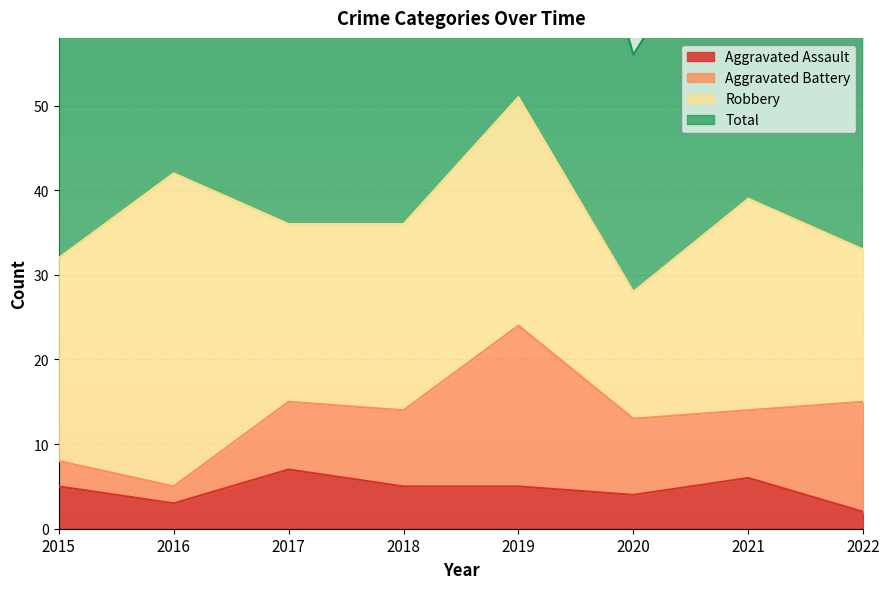

How many categories are shown in the chart?

8